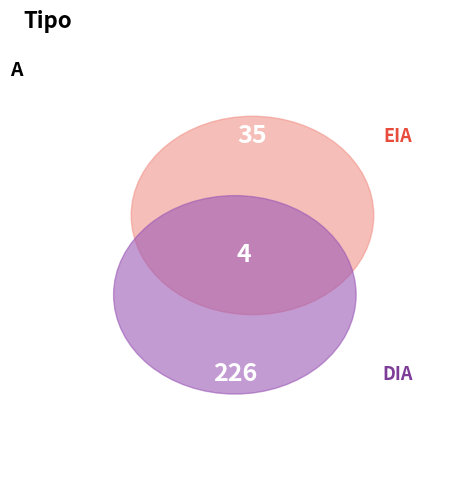

Rank the categories by value from lowest to highest.

EIA, DIA